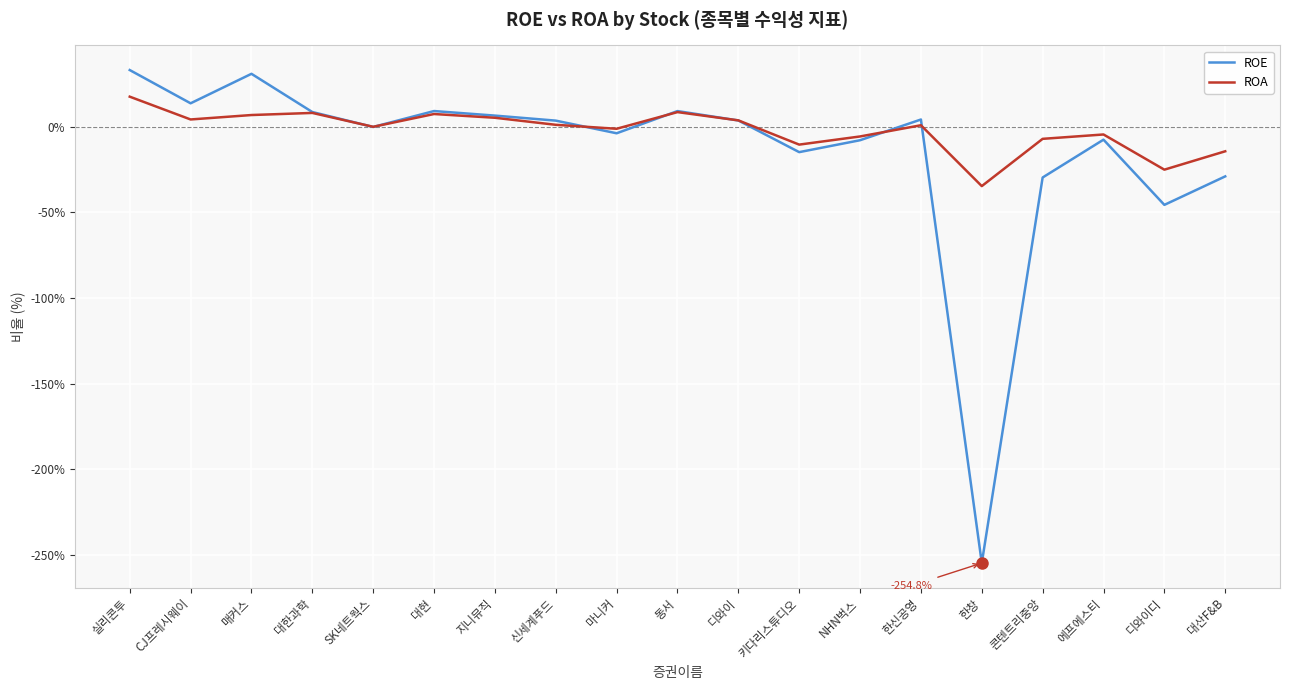

True or false: ROE has more than 2 points higher than both neighbors.

True